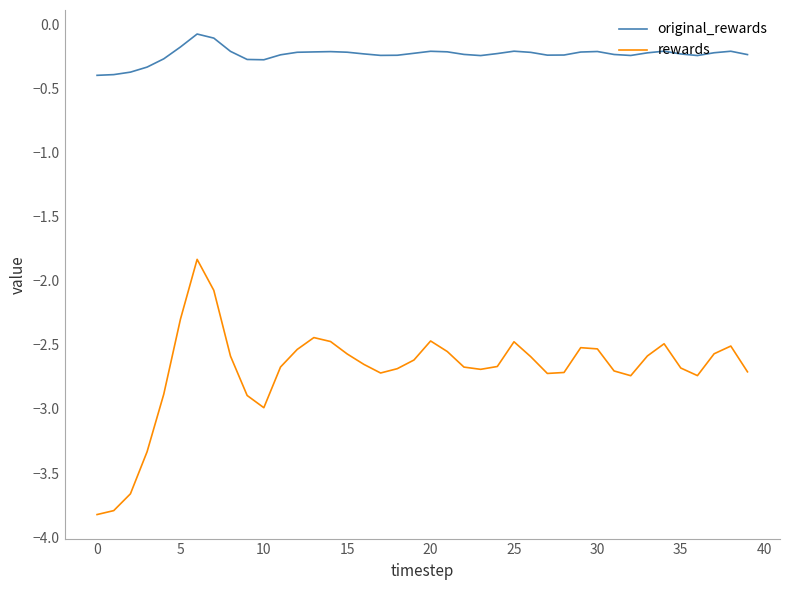

Which series has the largest total across all categories?

original_rewards